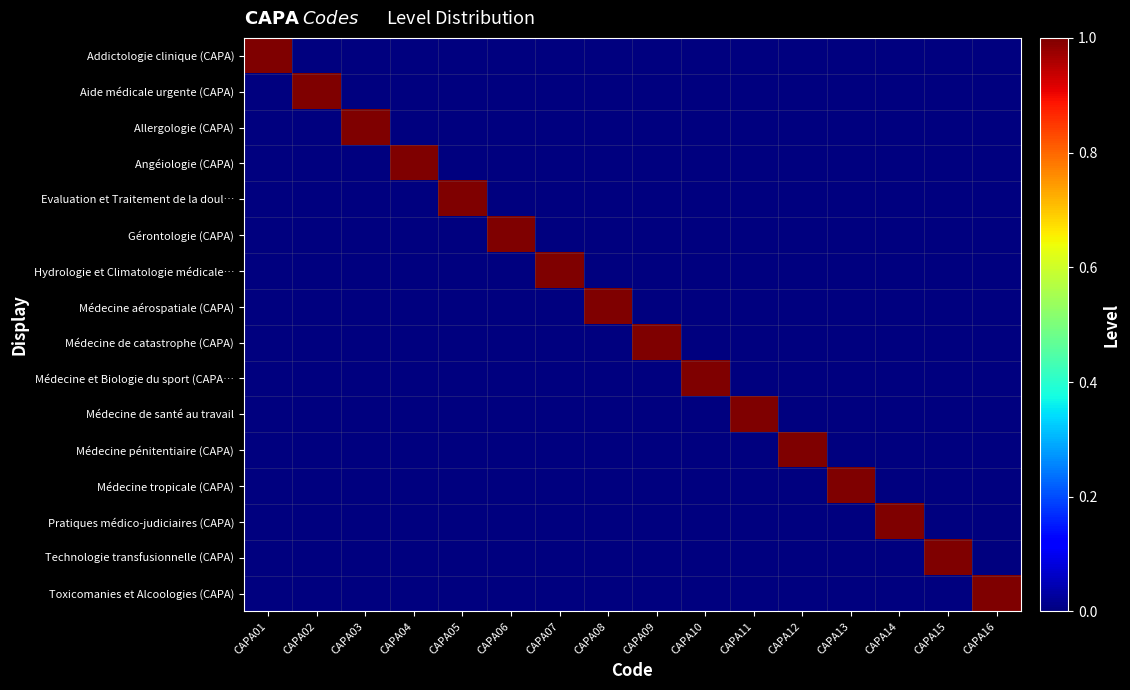

Between CAPA13 and CAPA16, which series saw the biggest shift?

Médecine tropicale (CAPA)